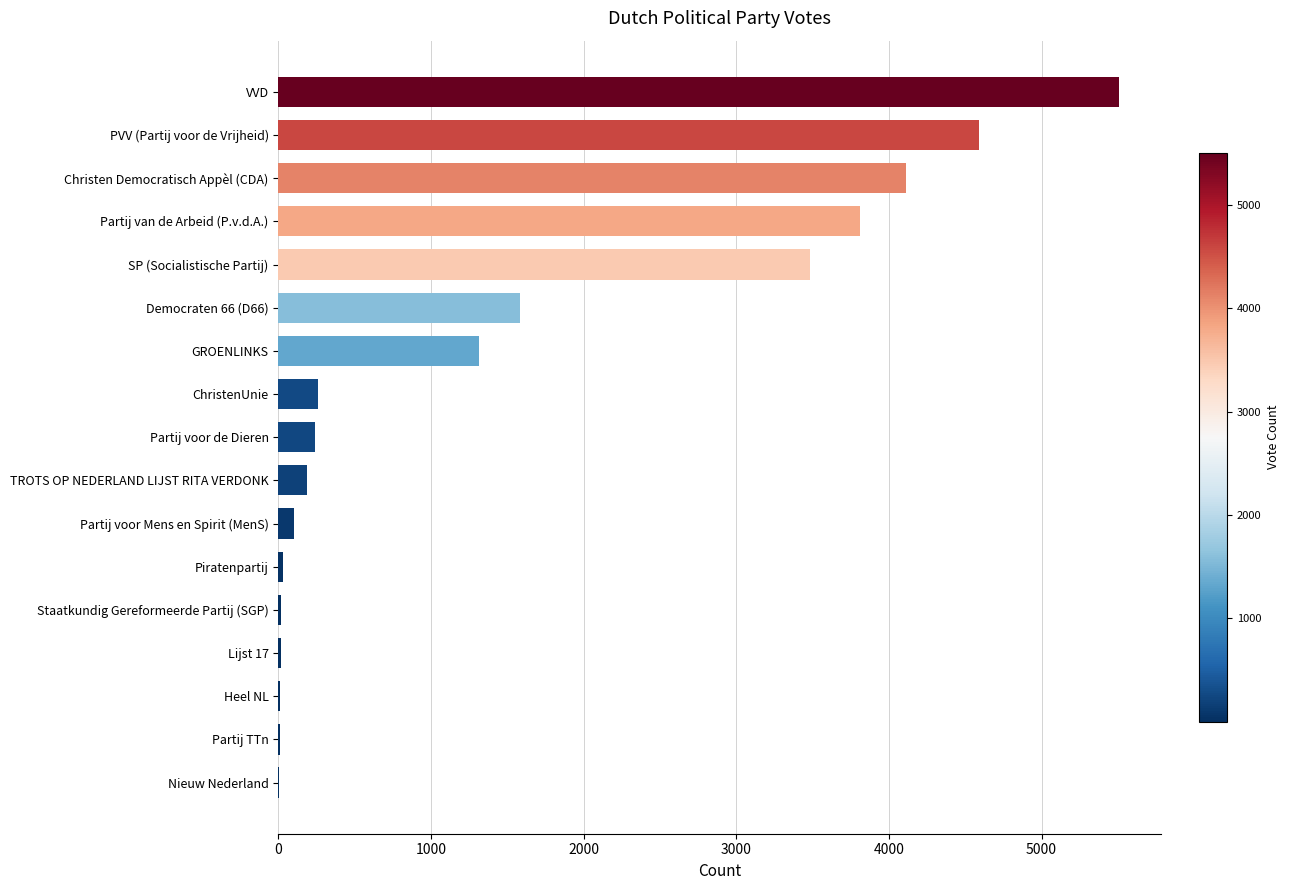

The chart shows a value of 241 at Partij voor de Dieren. True or false?

True